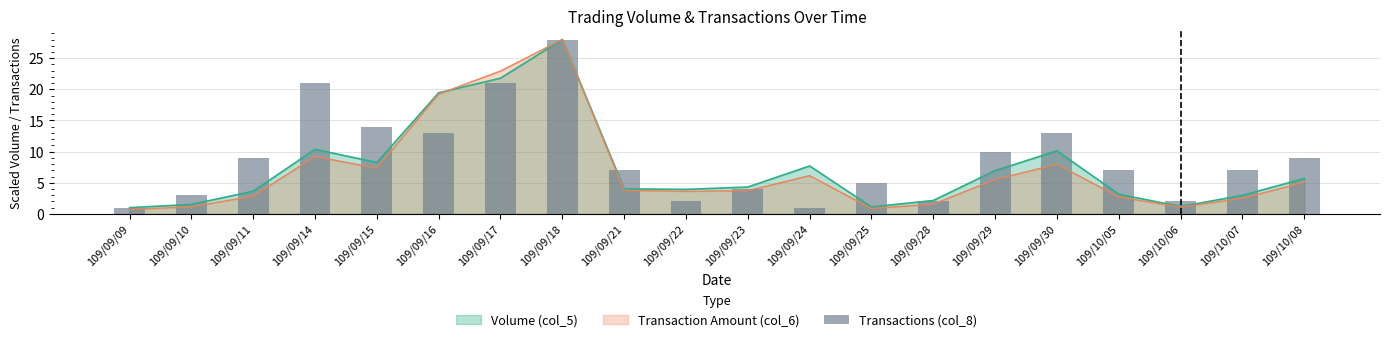

What is the difference between the values at 109/09/28 and 109/09/15?

12